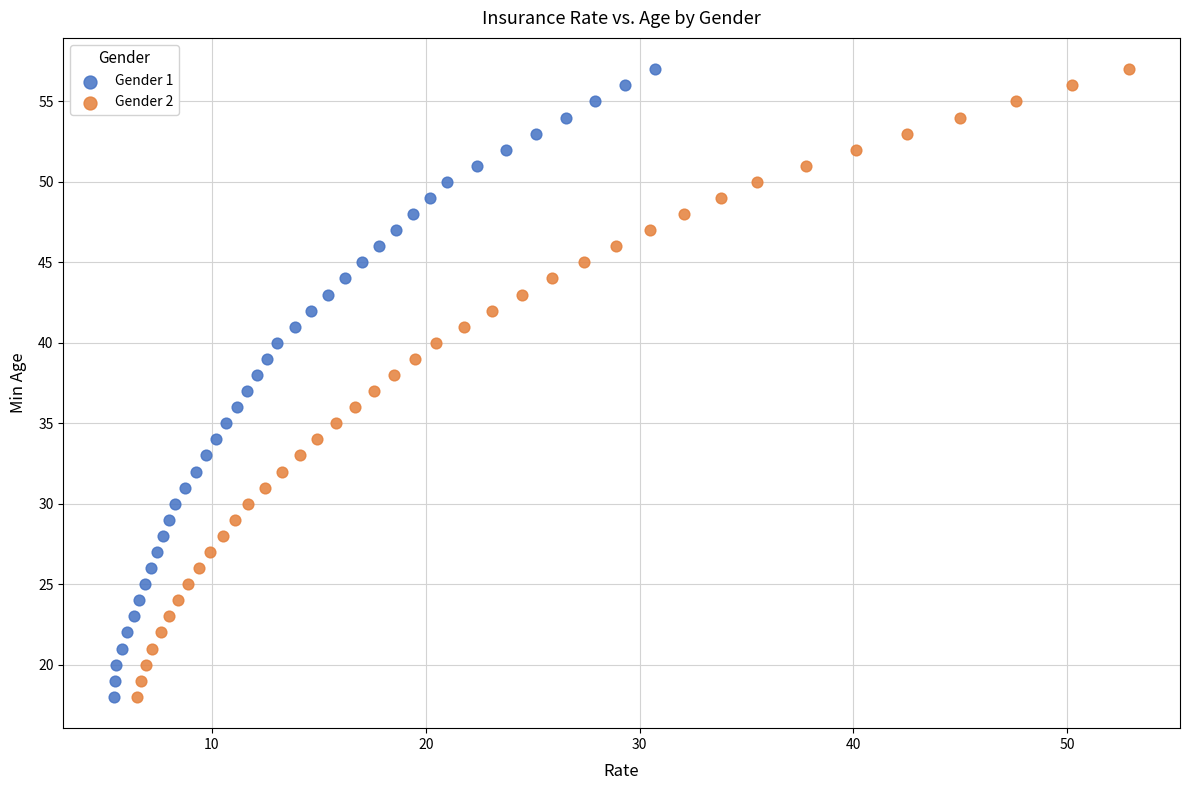

What are all the series names shown in the legend?

Gender 1, Gender 2